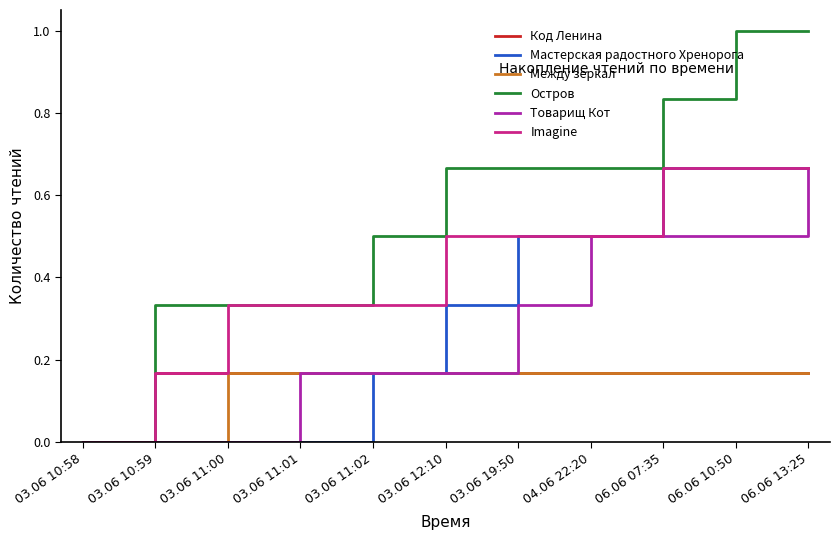

Is the value of Код Ленина at 03.06 11:02 greater than the value of Остров at 03.06 11:01?

No